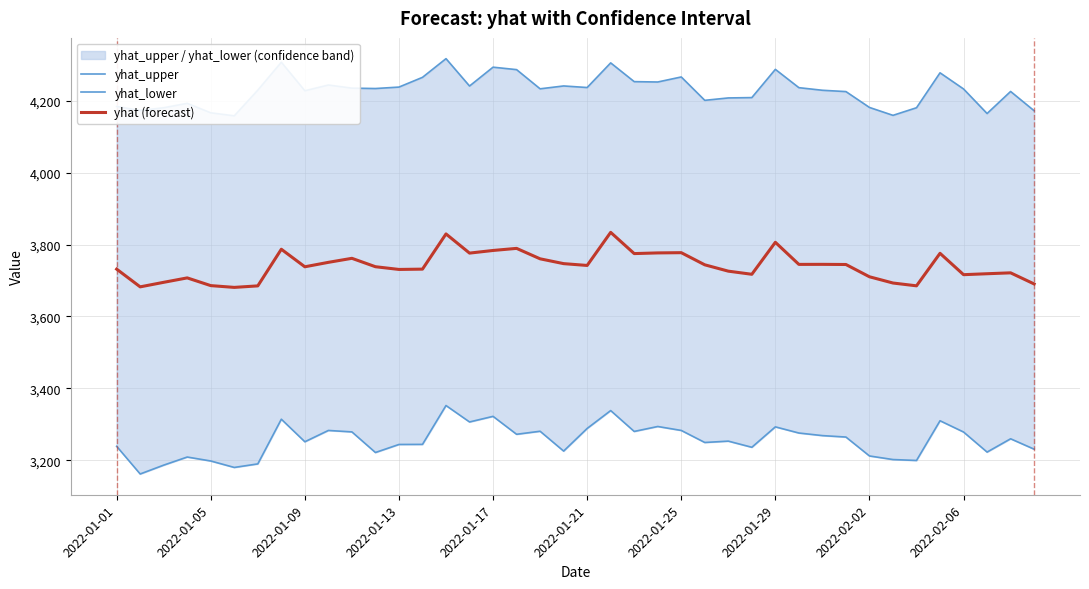

How many interior local valleys does the yhat_upper series have?

11